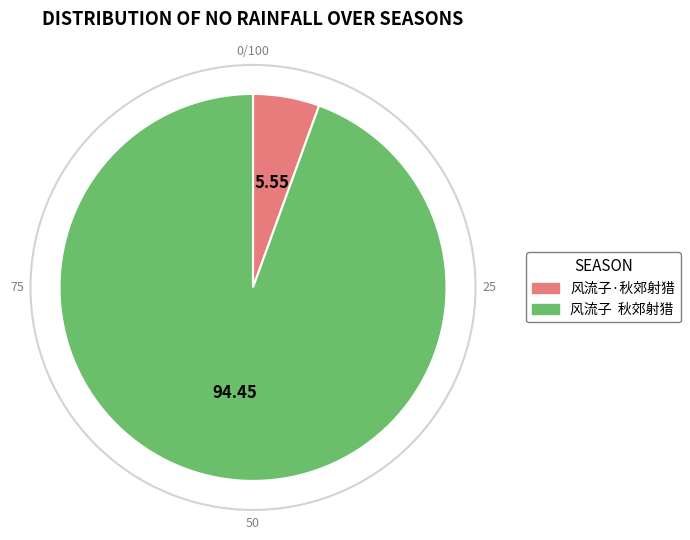

Does 风流子·秋郊射猎 represent more than half of the total?

No